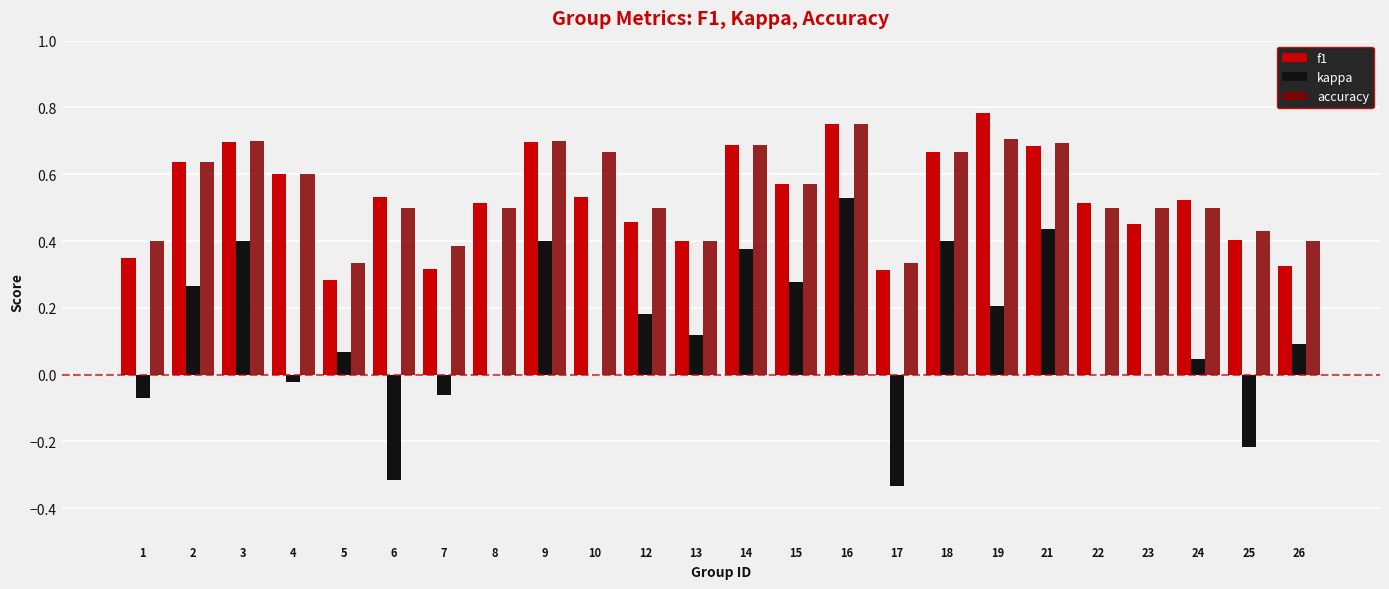

Is it true that f1 equals 0.6 at 23?

False